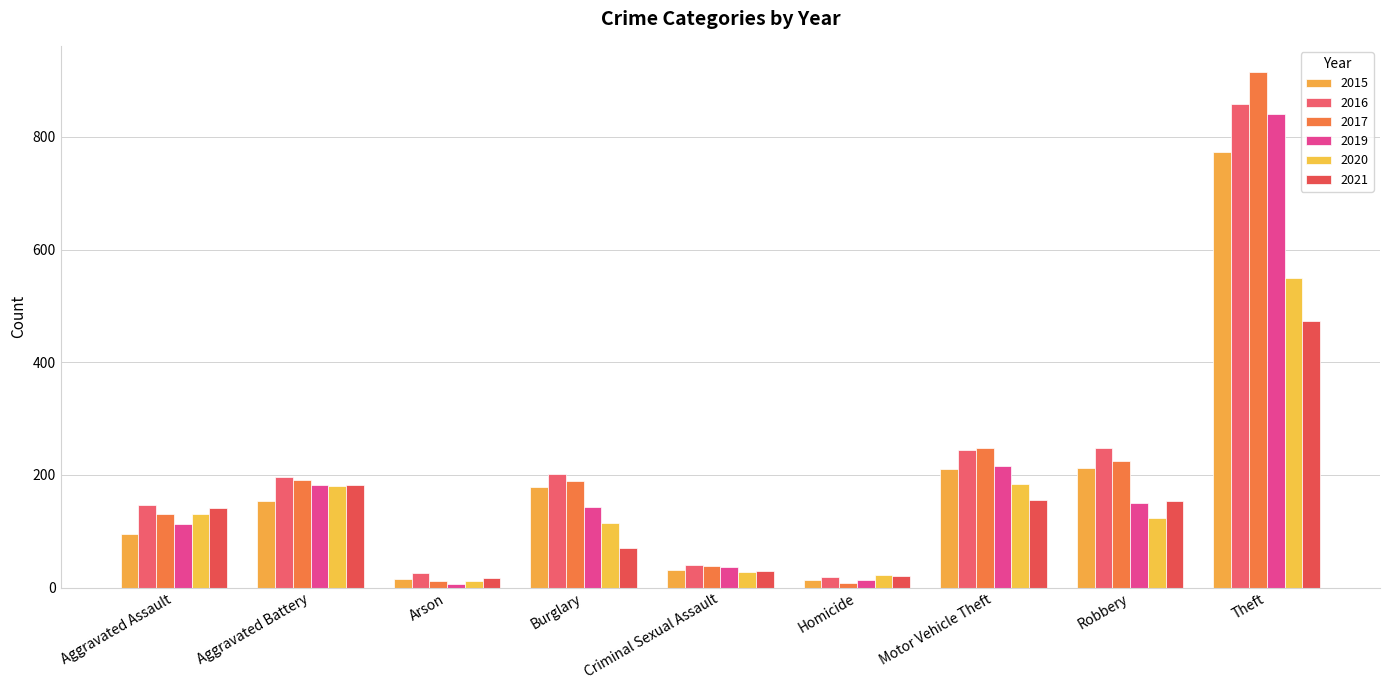

How many groups of bars are there?

9